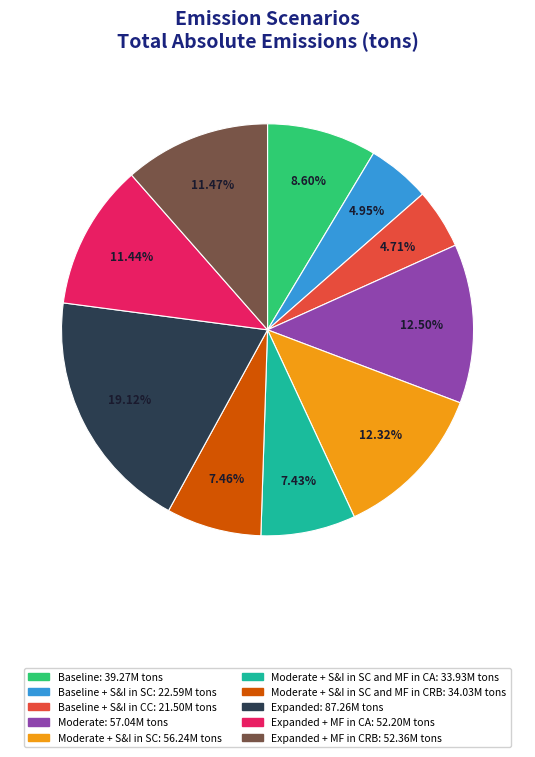

Is there a majority slice in this chart?

No